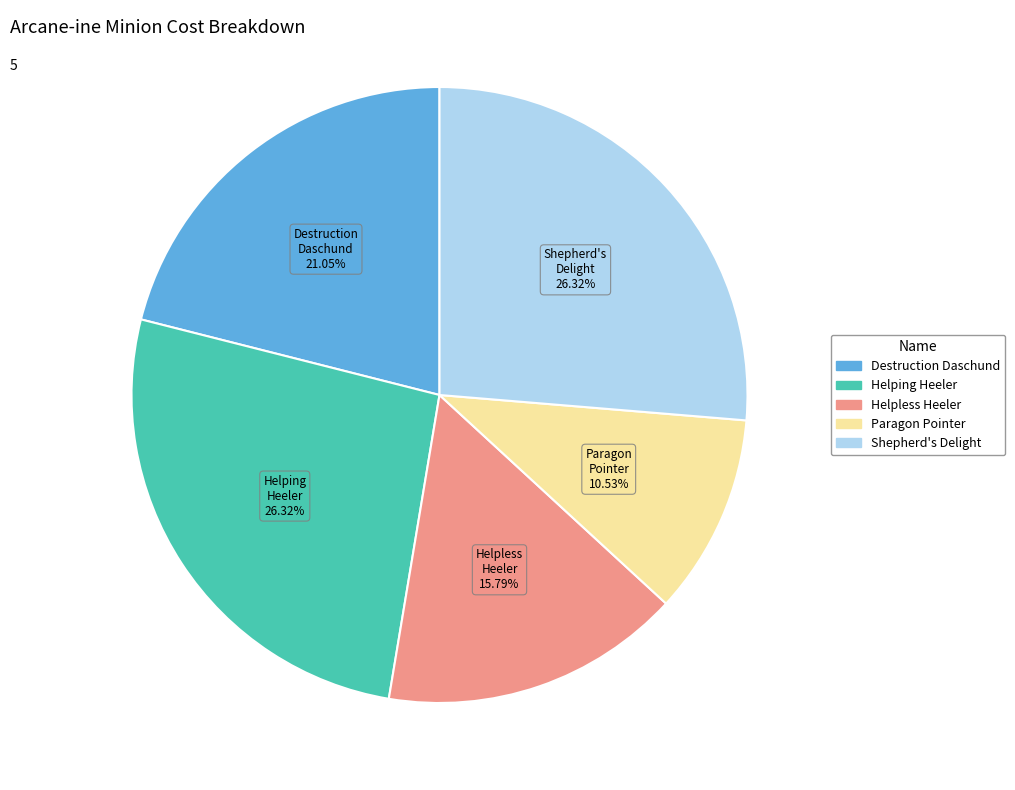

Combined, do Helpless Heeler and Destruction Daschund account for over 50%?

No